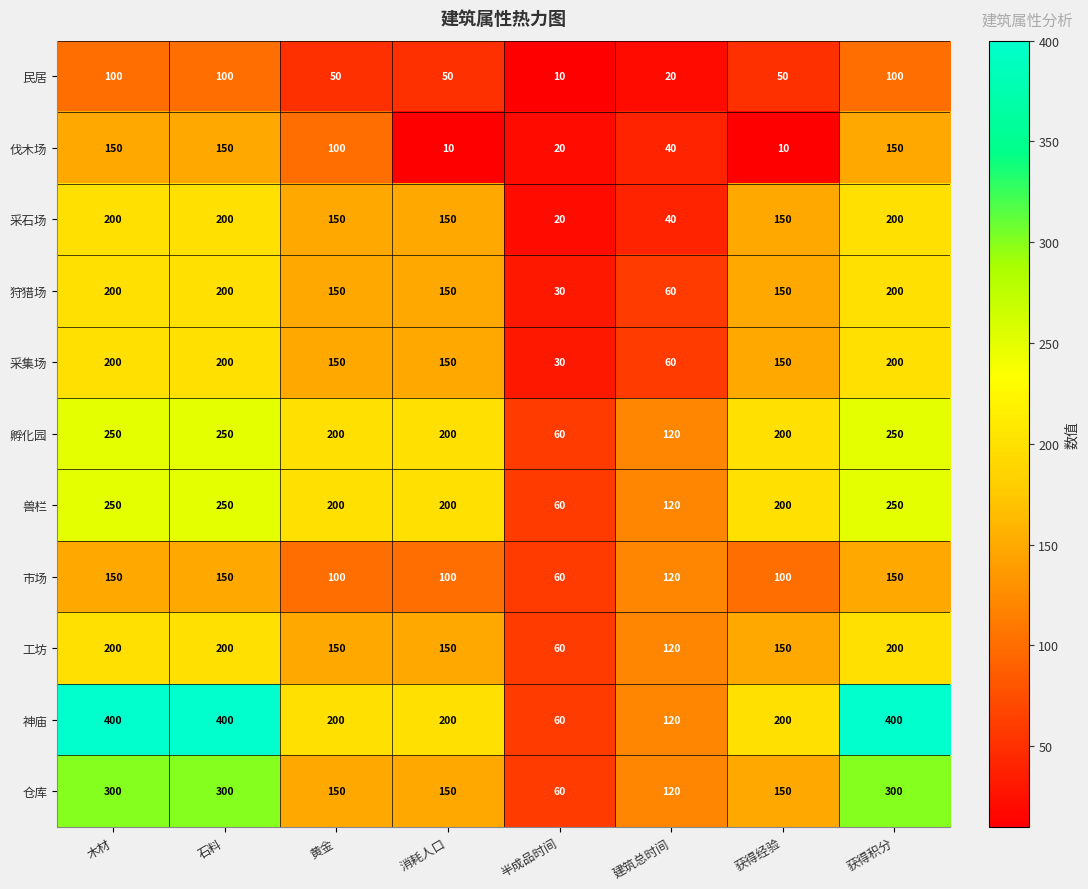

What value does the 民居 series have at 消耗人口?

50